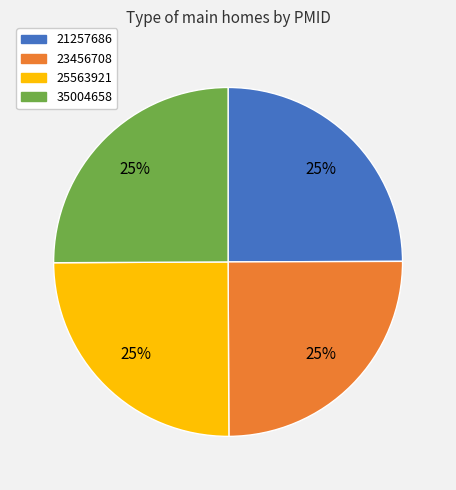

Is there a majority slice in this chart?

No